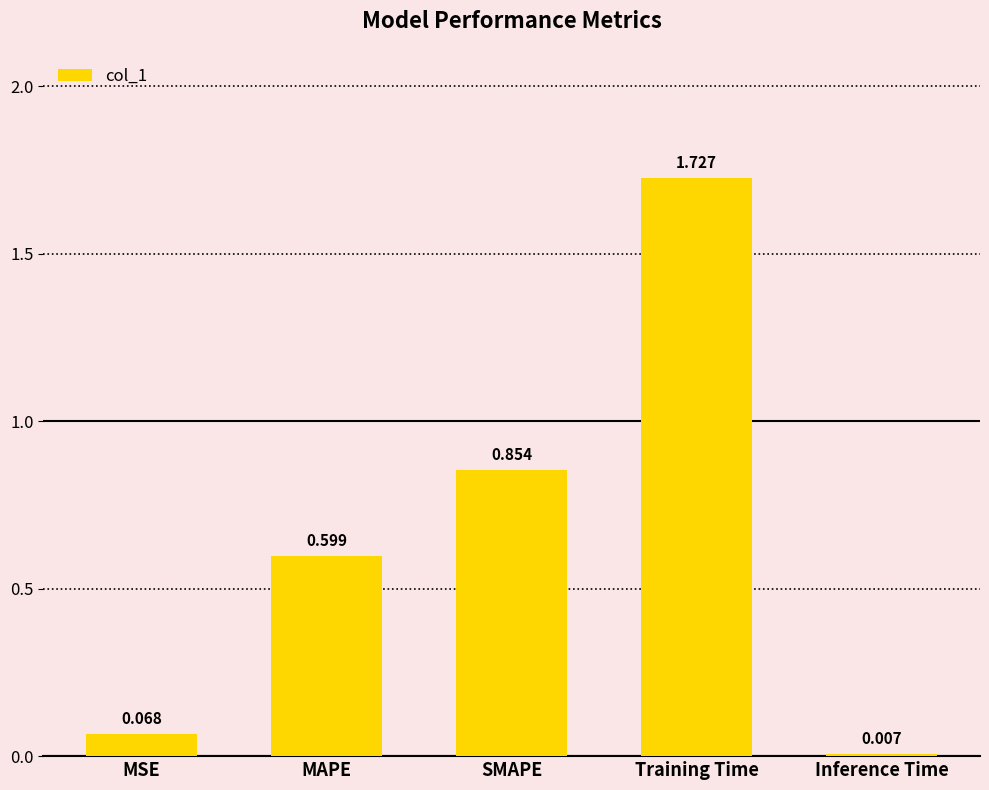

Rank the categories by value from highest to lowest.

Training Time, SMAPE, MAPE, MSE, Inference Time